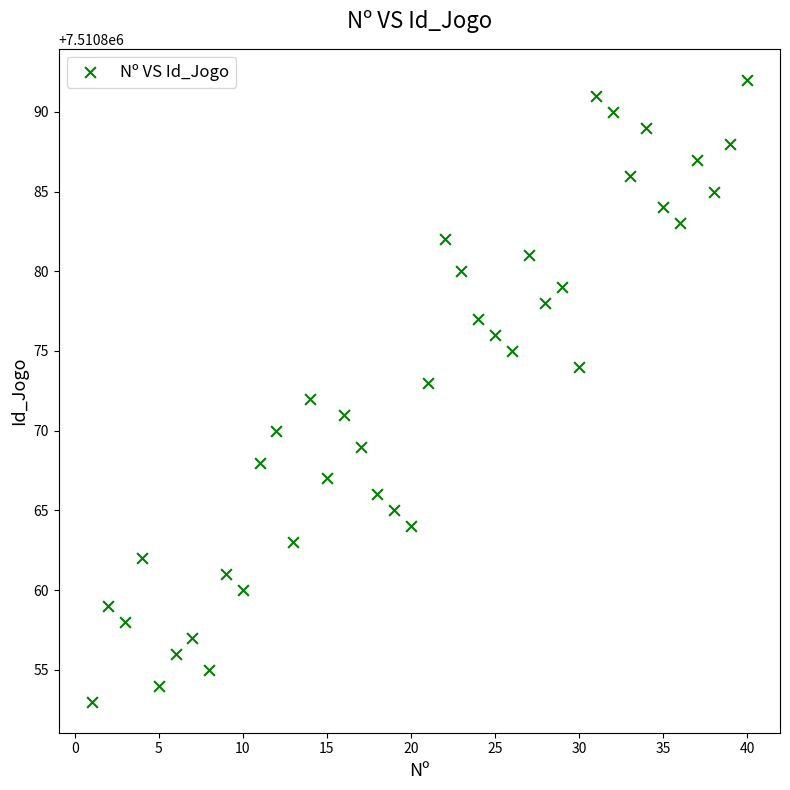

What is the range of X values (max minus min)?

39